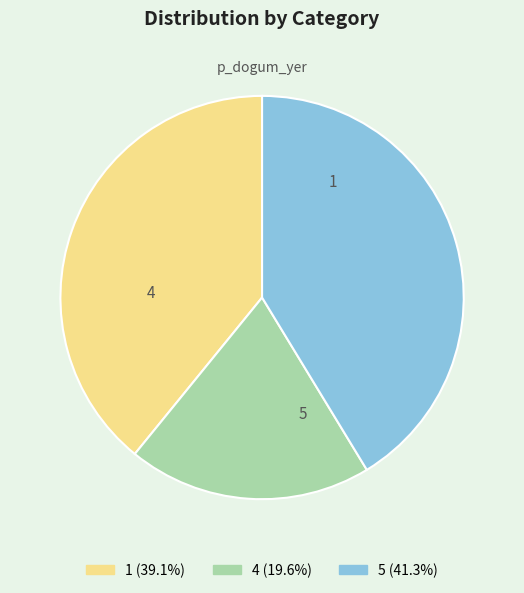

True or false: 1 accounts for 39% of the total.

True